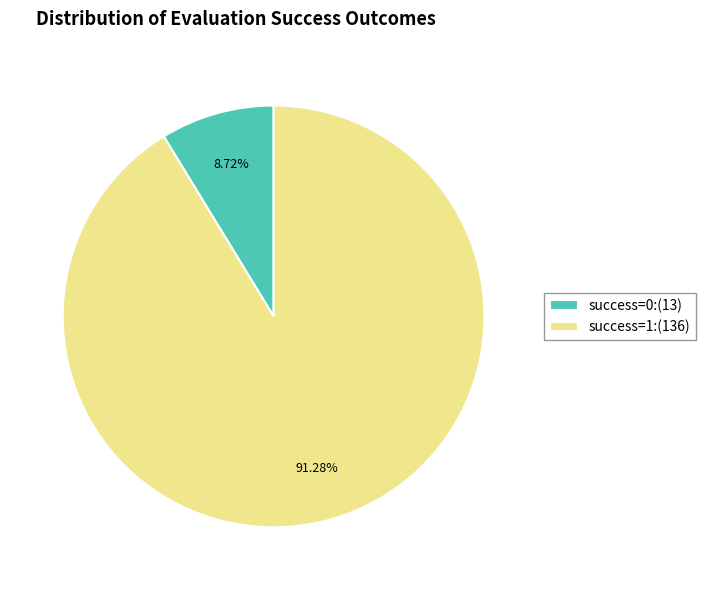

Is there a majority slice in this chart?

Yes